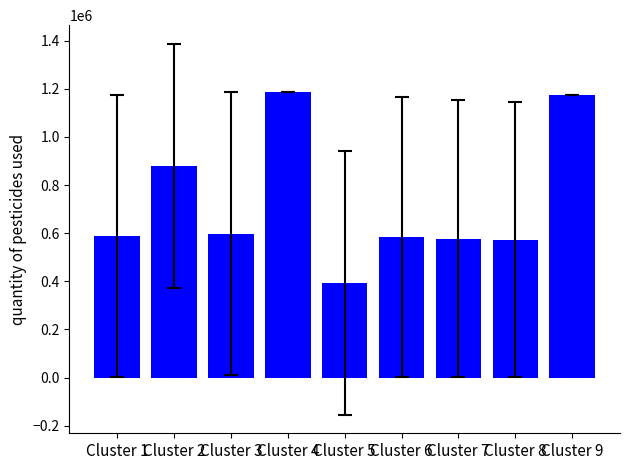

What is the difference between the second highest and minimum values?

783465.3